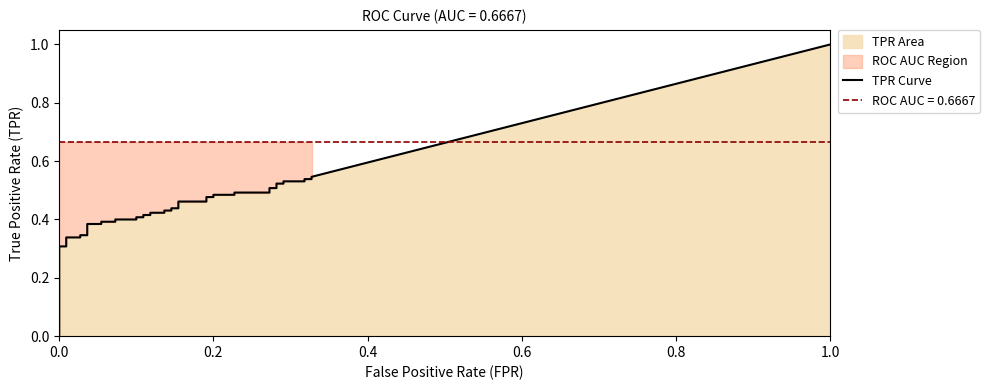

The tpr series shows 0.3 at 4. True or false?

True